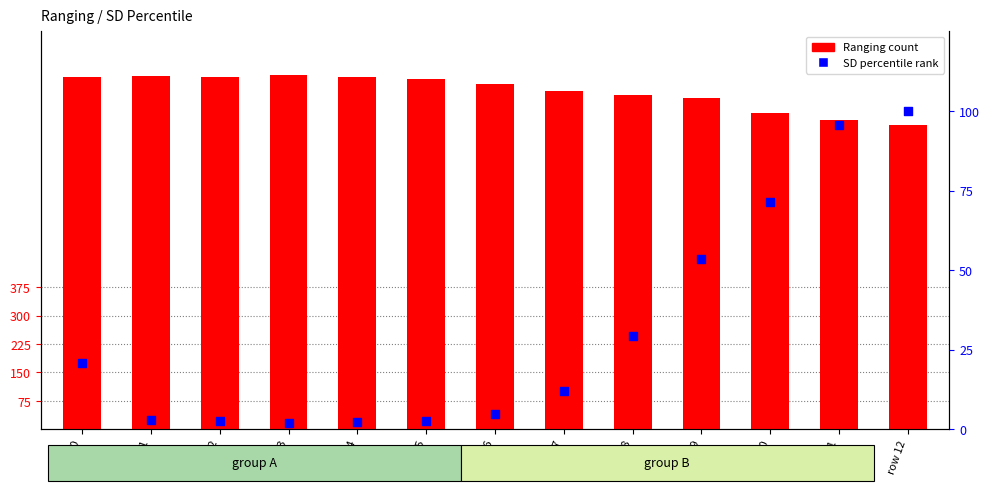

Is the value of SD percentile rank at row 9 greater than the value of Ranging at row 0?

No